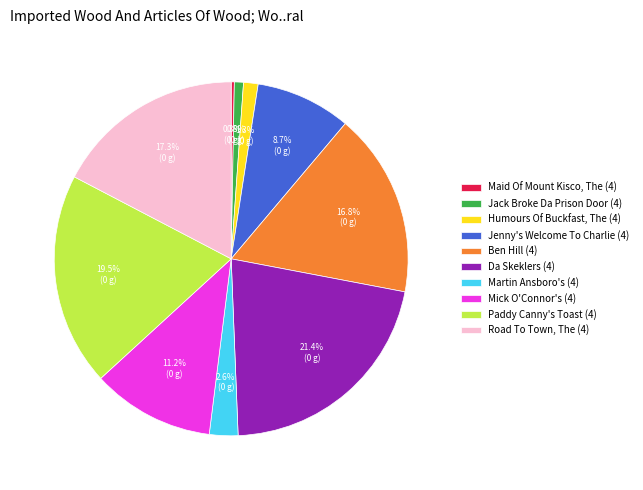

How much of the chart is everything except Martin Ansboro's (4)?

97.4%